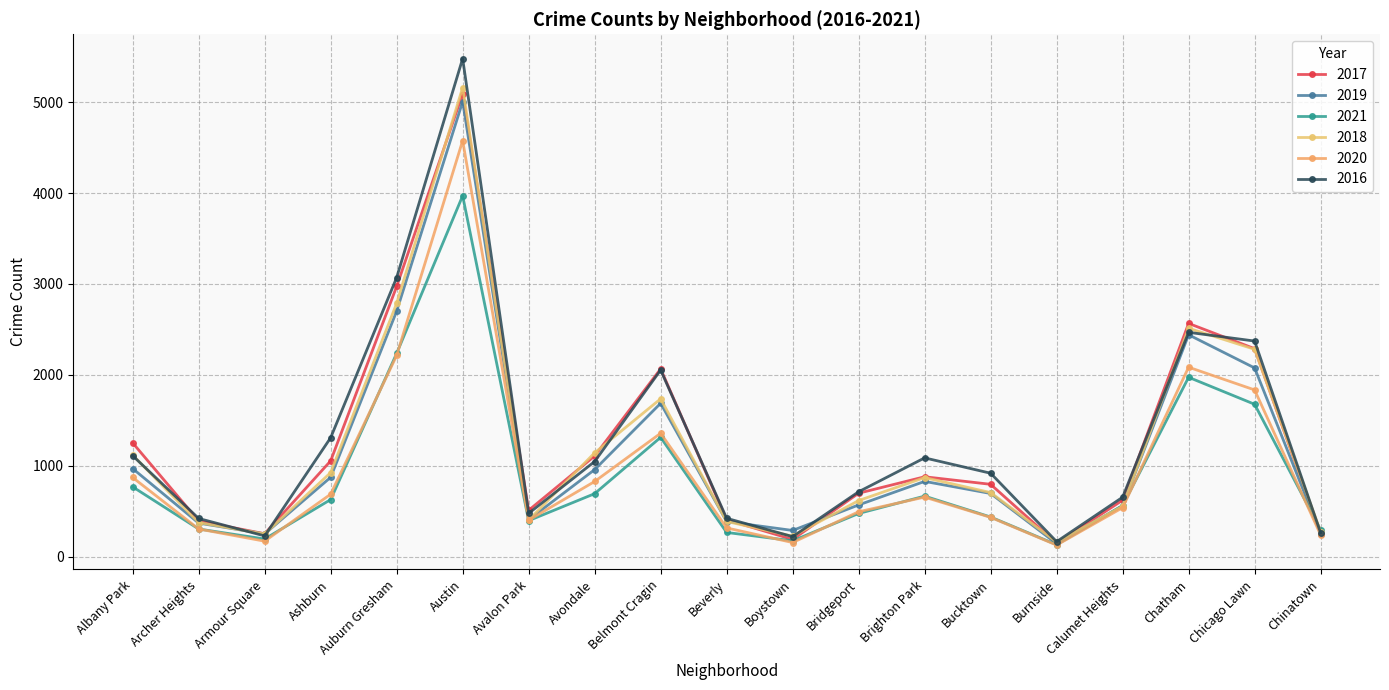

Reading left to right, extract all data points from this chart.

2017: Albany Park=1251	Archer Heights=391	Armour Square=251	Ashburn=1053	Auburn Gresham=2973	Austin=5095	Avalon Park=509	Avondale=1107	Belmont Cragin=2066	Beverly=404	Boystown=188	Bridgeport=697	Brighton Park=878	Bucktown=795	Burnside=145	Calumet Heights=620	Chatham=2566	Chicago Lawn=2288	Chinatown=253
2019: Albany Park=968	Archer Heights=368	Armour Square=249	Ashburn=872	Auburn Gresham=2701	Austin=5008	Avalon Park=405	Avondale=957	Belmont Cragin=1687	Beverly=385	Boystown=287	Bridgeport=568	Brighton Park=827	Bucktown=694	Burnside=142	Calumet Heights=561	Chatham=2441	Chicago Lawn=2076	Chinatown=253
2021: Albany Park=767	Archer Heights=303	Armour Square=193	Ashburn=627	Auburn Gresham=2236	Austin=3971	Avalon Park=395	Avondale=692	Belmont Cragin=1312	Beverly=265	Boystown=173	Bridgeport=474	Brighton Park=665	Bucktown=435	Burnside=130	Calumet Heights=559	Chatham=1973	Chicago Lawn=1676	Chinatown=293
2018: Albany Park=1117	Archer Heights=374	Armour Square=248	Ashburn=924	Auburn Gresham=2787	Austin=5162	Avalon Park=401	Avondale=1142	Belmont Cragin=1736	Beverly=386	Boystown=224	Bridgeport=616	Brighton Park=869	Bucktown=704	Burnside=160	Calumet Heights=554	Chatham=2513	Chicago Lawn=2281	Chinatown=273
2020: Albany Park=870	Archer Heights=303	Armour Square=169	Ashburn=686	Auburn Gresham=2213	Austin=4578	Avalon Park=400	Avondale=826	Belmont Cragin=1357	Beverly=315	Boystown=154	Bridgeport=493	Brighton Park=654	Bucktown=431	Burnside=126	Calumet Heights=538	Chatham=2084	Chicago Lawn=1834	Chinatown=239
2016: Albany Park=1110	Archer Heights=419	Armour Square=227	Ashburn=1308	Auburn Gresham=3071	Austin=5481	Avalon Park=475	Avondale=1046	Belmont Cragin=2053	Beverly=421	Boystown=219	Bridgeport=713	Brighton Park=1086	Bucktown=917	Burnside=164	Calumet Heights=653	Chatham=2468	Chicago Lawn=2372	Chinatown=262